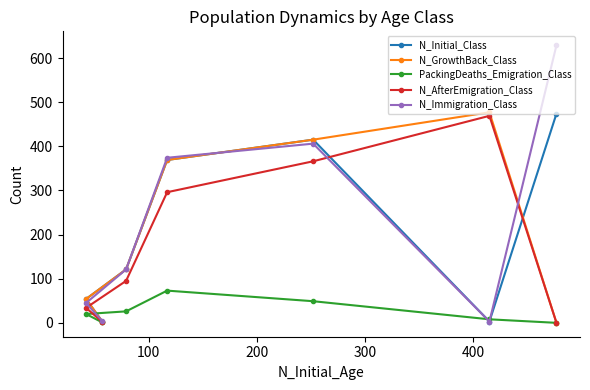

What is the maximum value for N_Initial_Class?

474